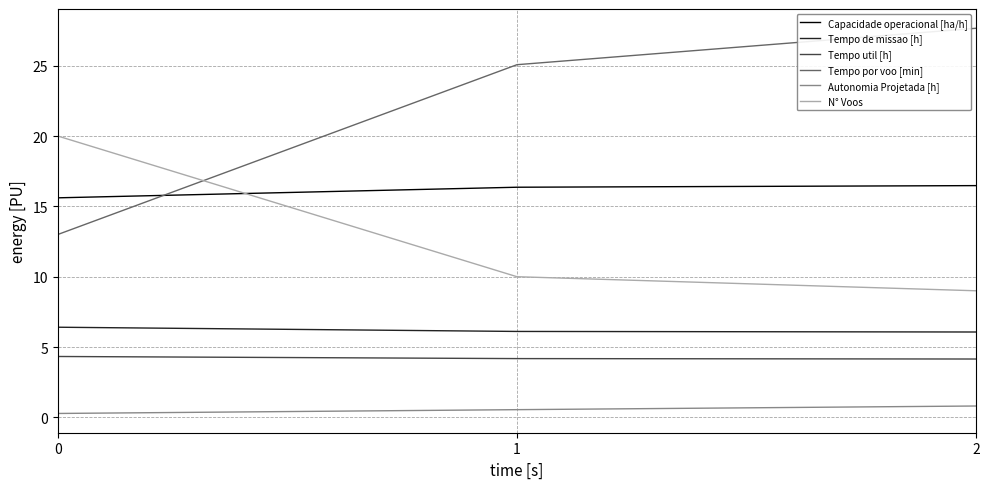

What is the maximum value shown in the chart?

27.7